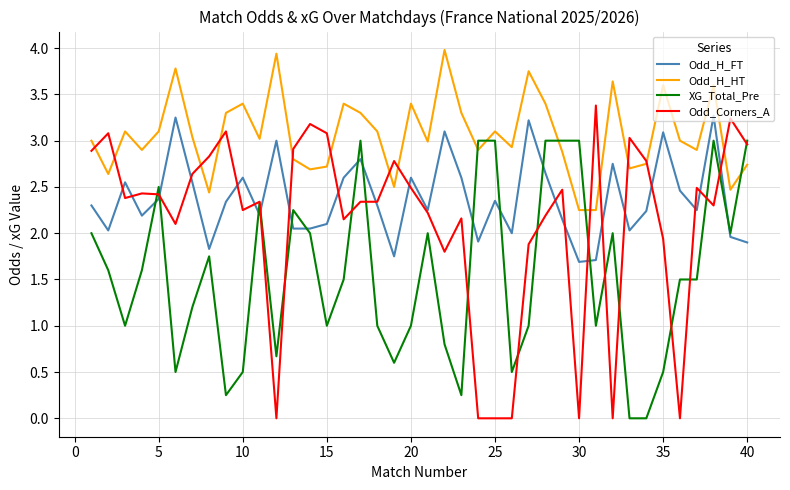

What is the highest value of the Odd_H_HT series?

4.0